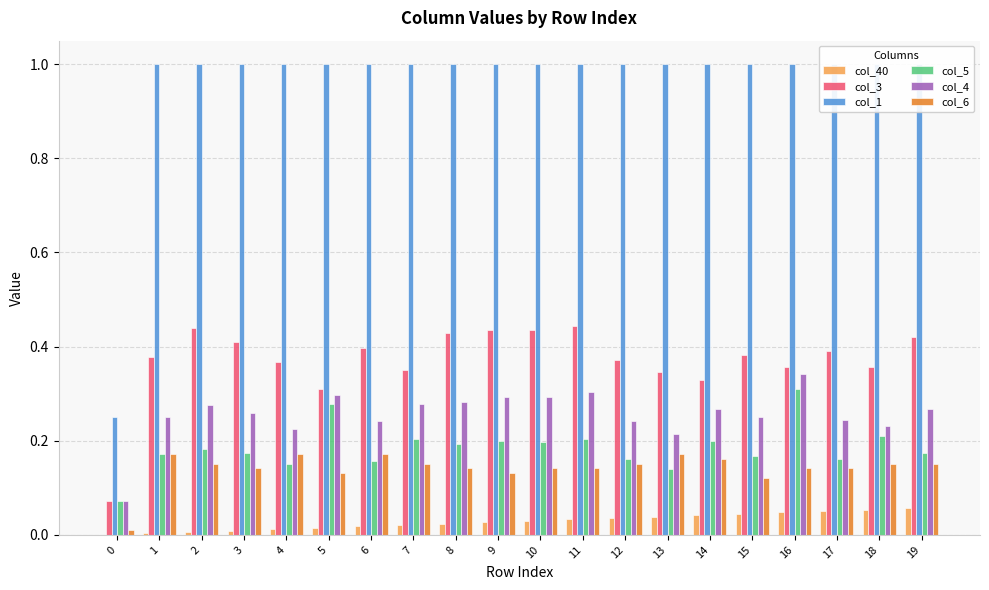

What is the average value of the col_6 series?

0.1